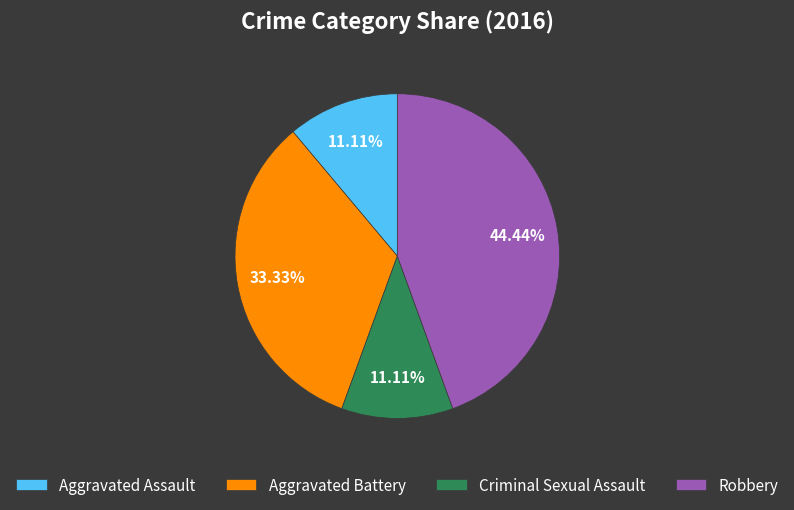

How many slices are in this pie chart?

4